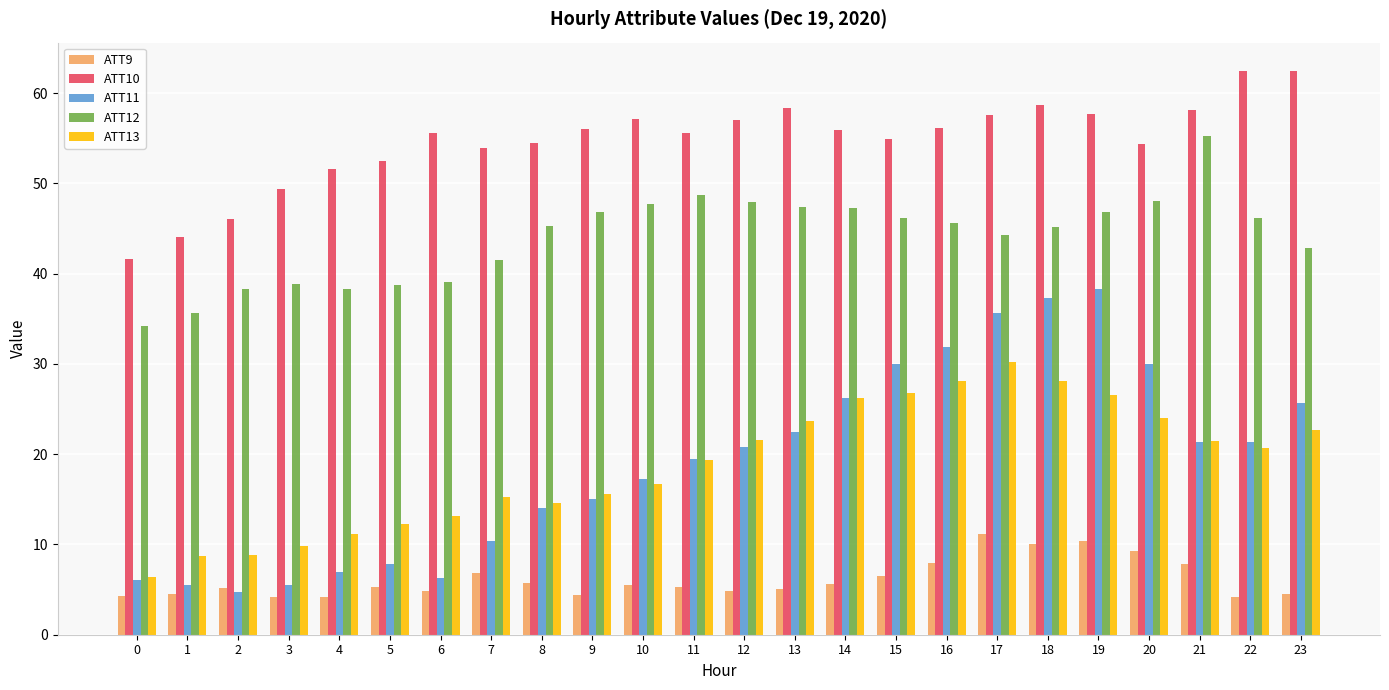

The ATT11 series shows 5.5 at 3. True or false?

True